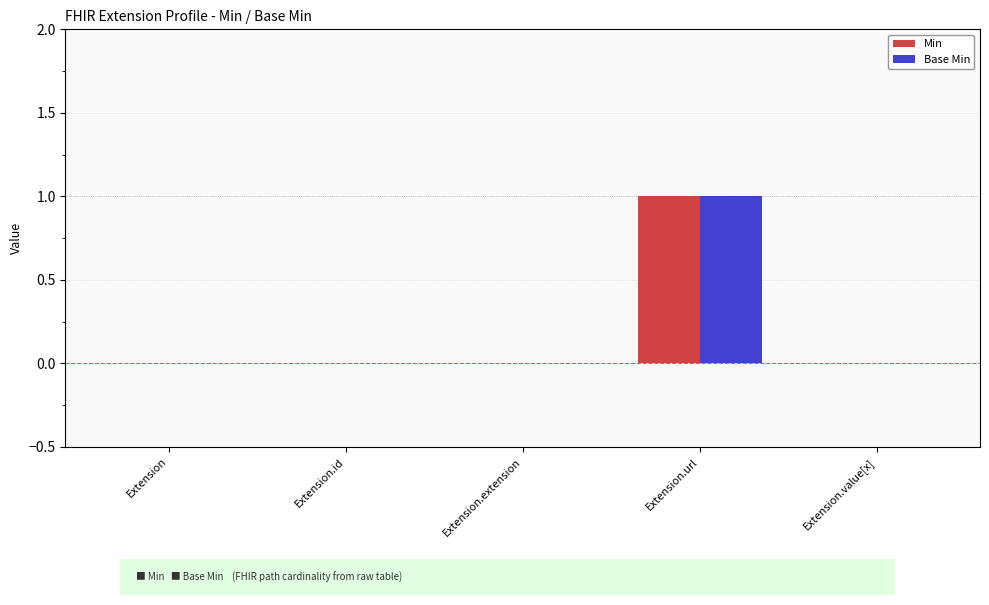

The value of Base Min at Extension is 0. True or false?

True